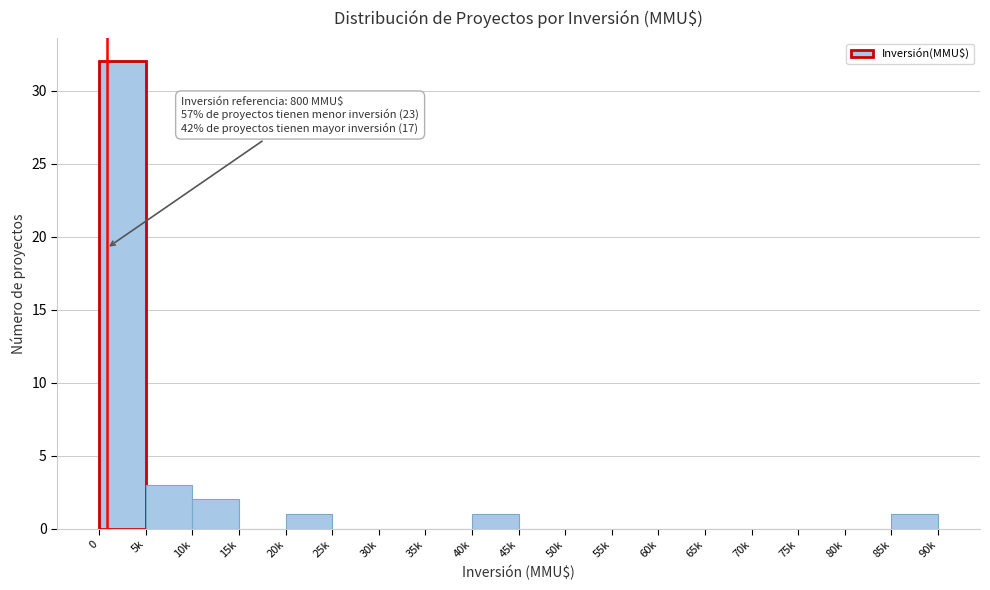

Reading left to right, list all the values displayed in this chart.

0=32	5k=3	10k=2	15k=0	20k=1	25k=0	30k=0	35k=0	40k=1	45k=0	50k=0	55k=0	60k=0	65k=0	70k=0	75k=0	80k=0	85k=1